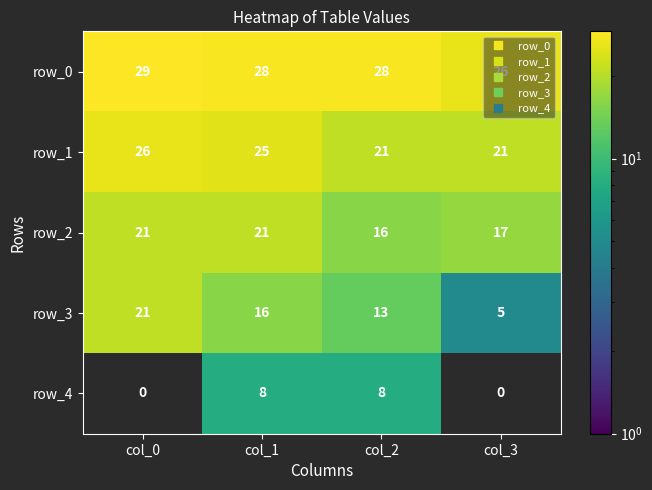

Reading left to right, list all the values displayed in this chart.

row_0: 29	28	28	26
row_1: 26	25	21	21
row_2: 21	21	16	17
row_3: 21	16	13	5
row_4: 0	8	8	0